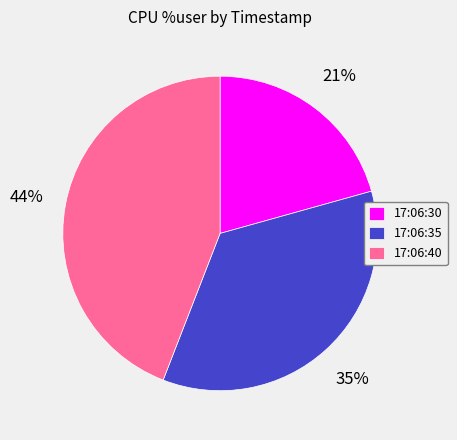

How many segments does this pie chart have?

3